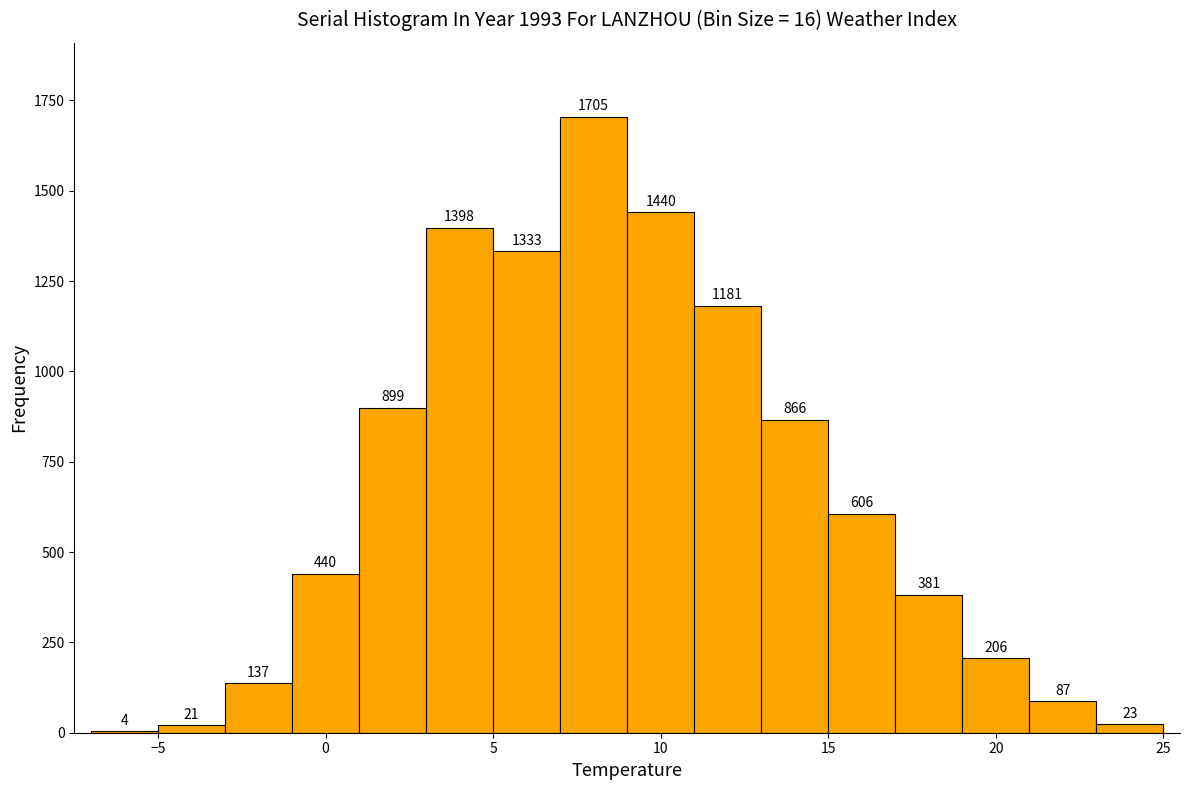

How tall is the bar that spans -3 to -1 on the x-axis?

137